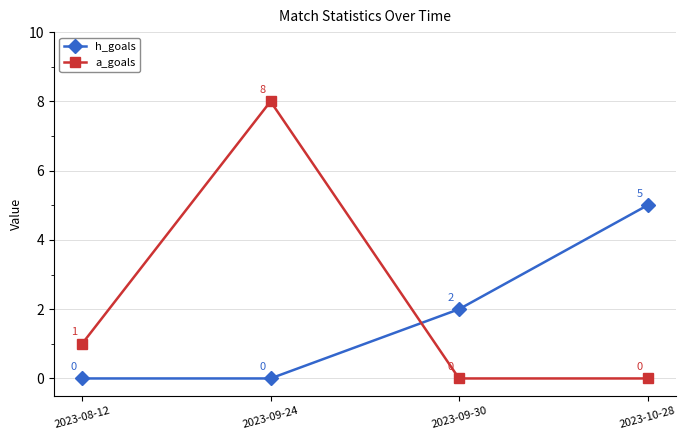

Count the number of categories in the chart.

4